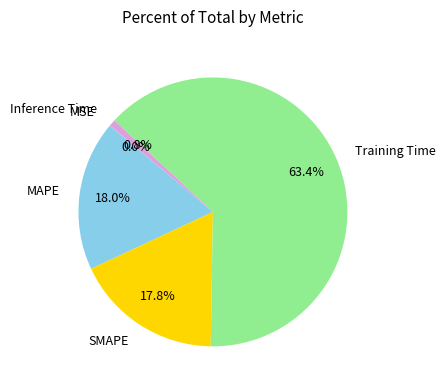

Is there any slice that represents more than half of the pie?

Yes